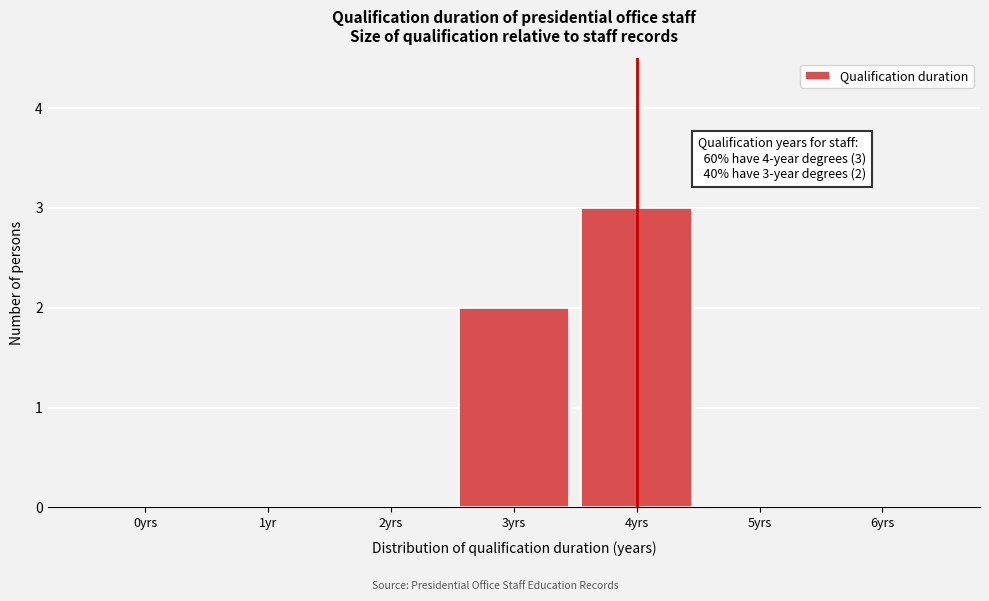

Reading left to right, what are all the values shown in this chart?

0yrs=0	1yr=0	2yrs=0	3yrs=2	4yrs=3	5yrs=0	6yrs=0